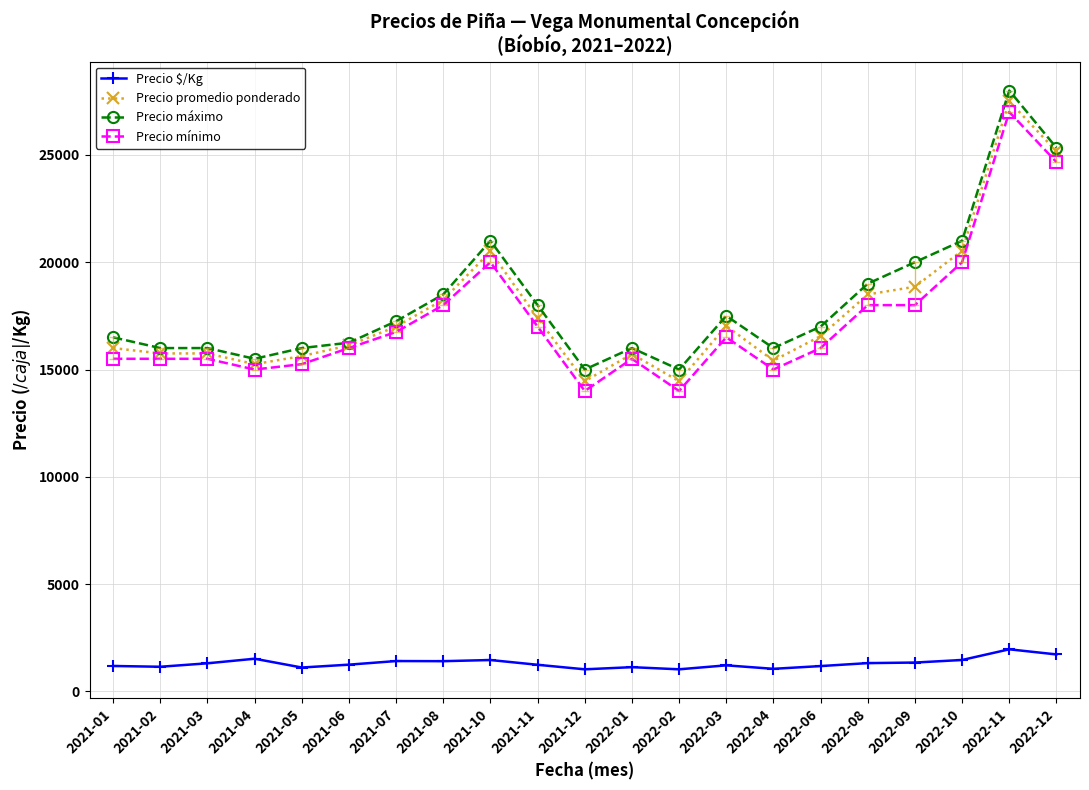

Count the number of categories in the chart.

21